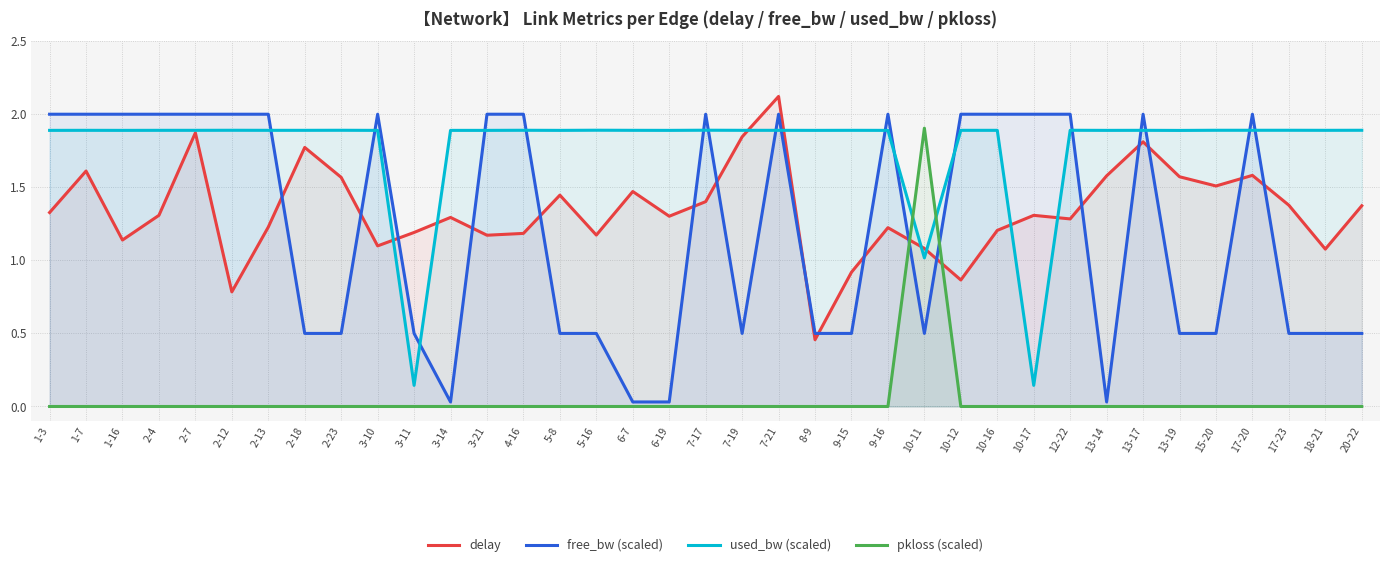

At which category does free_bw (scaled) reach its first local peak?

1-16